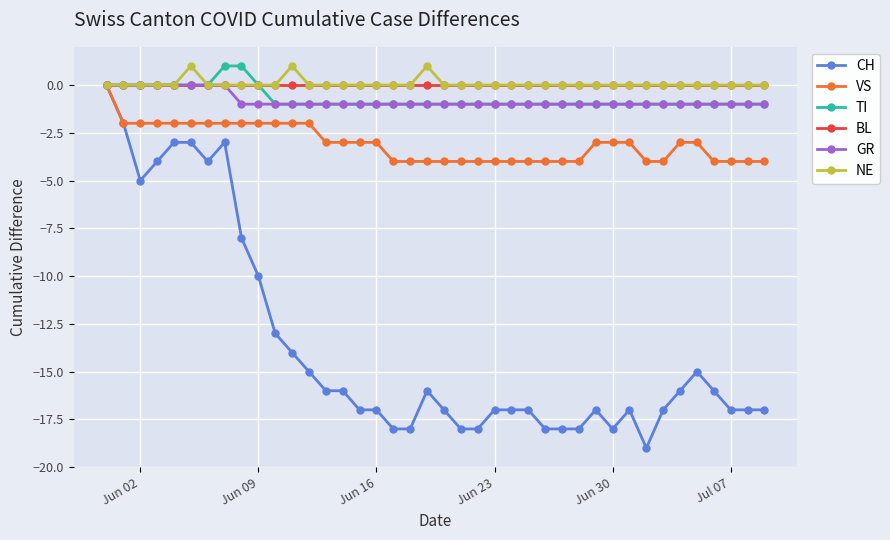

True or false: NE has more than 2 interior local peaks.

True